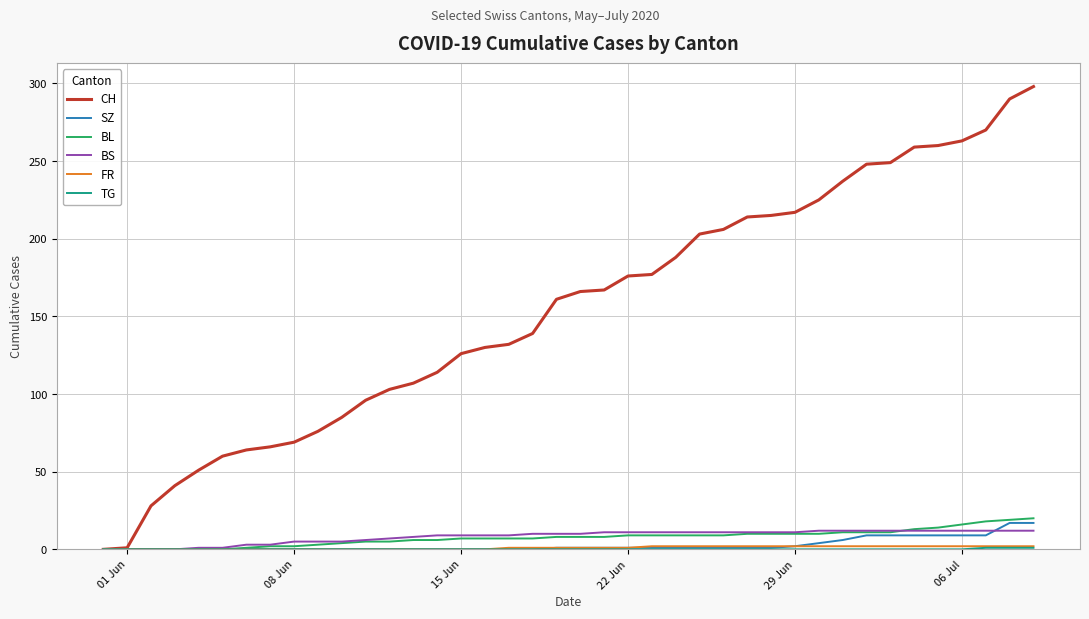

Which series has the largest range (max minus min)?

CH